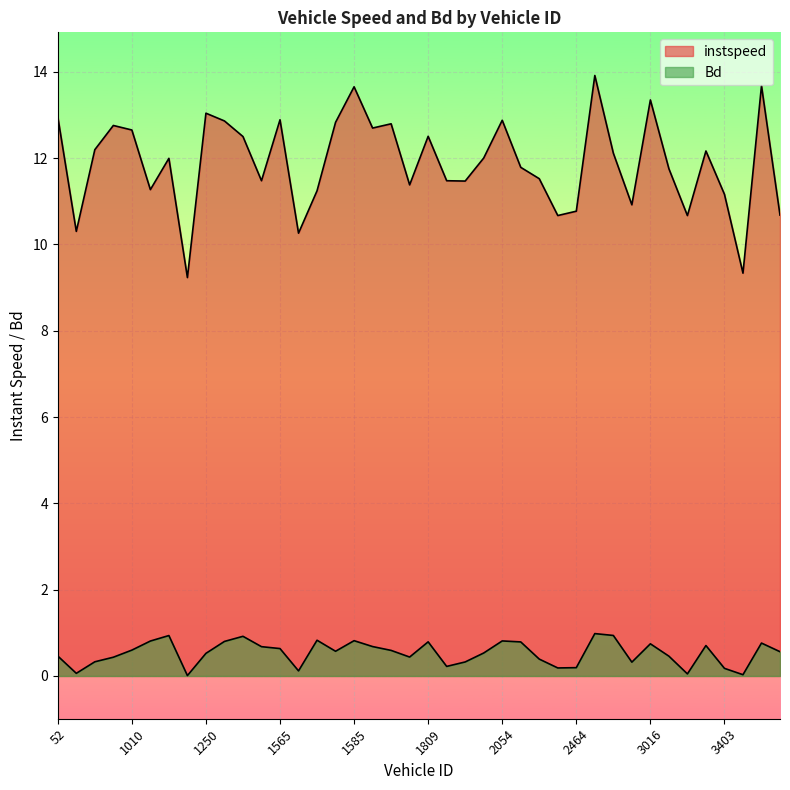

Rank the series by their maximum value, from lowest to highest.

Bd, instspeed